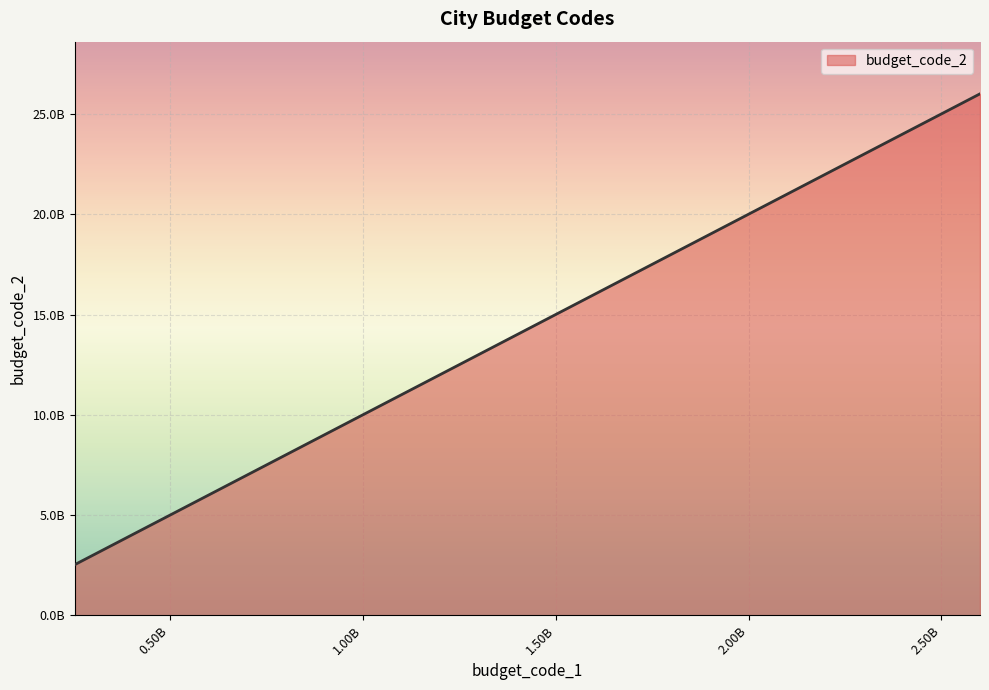

Does the chart have visible grid lines?

Yes